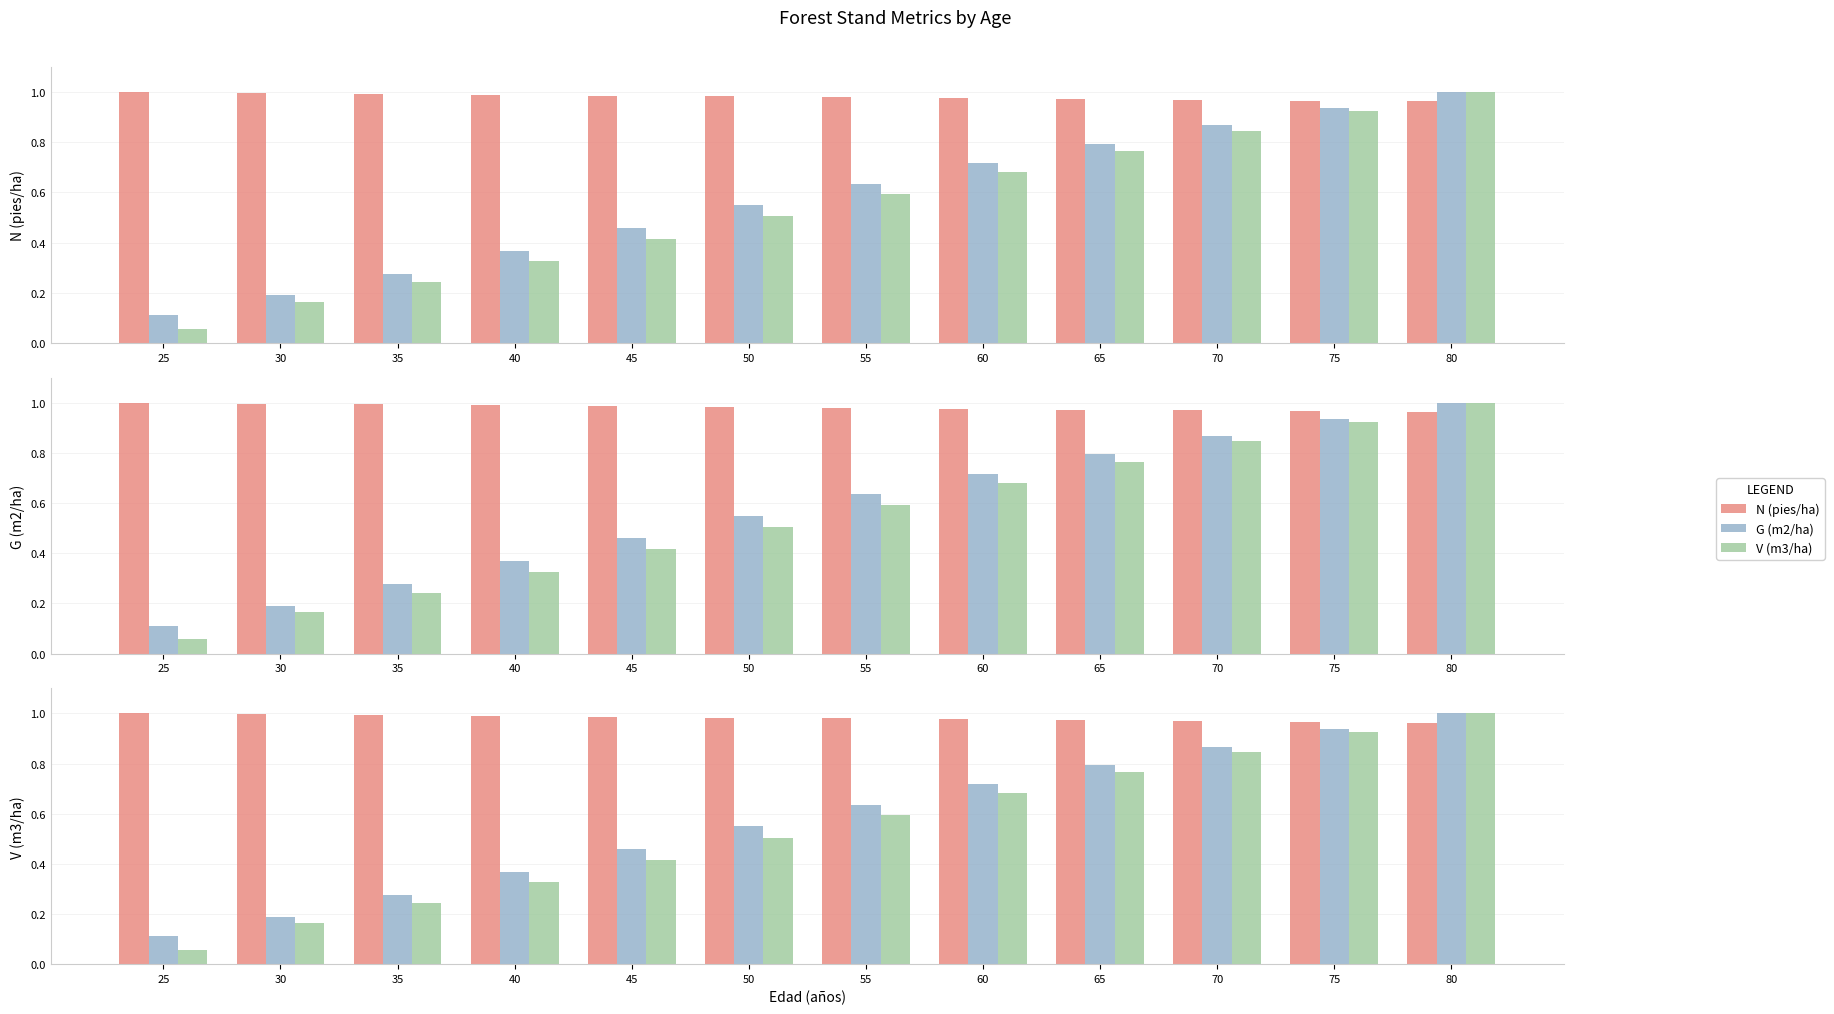

What is the sum of the N (pies/ha) values at 50 and 55?

2.0